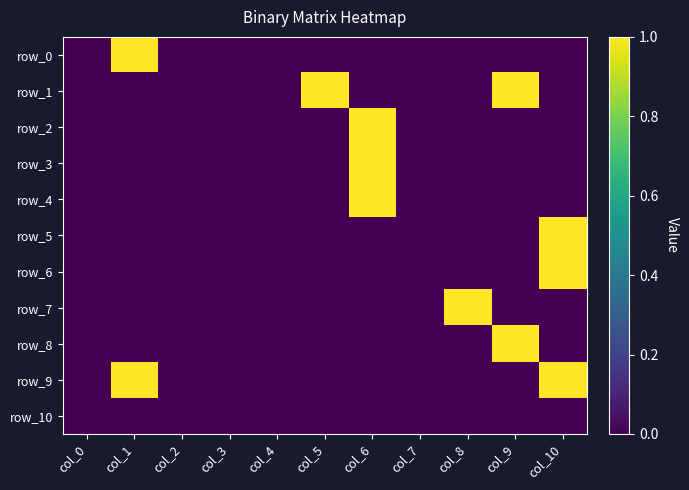

What is the difference between the maximum and minimum values in the row_7 series?

1